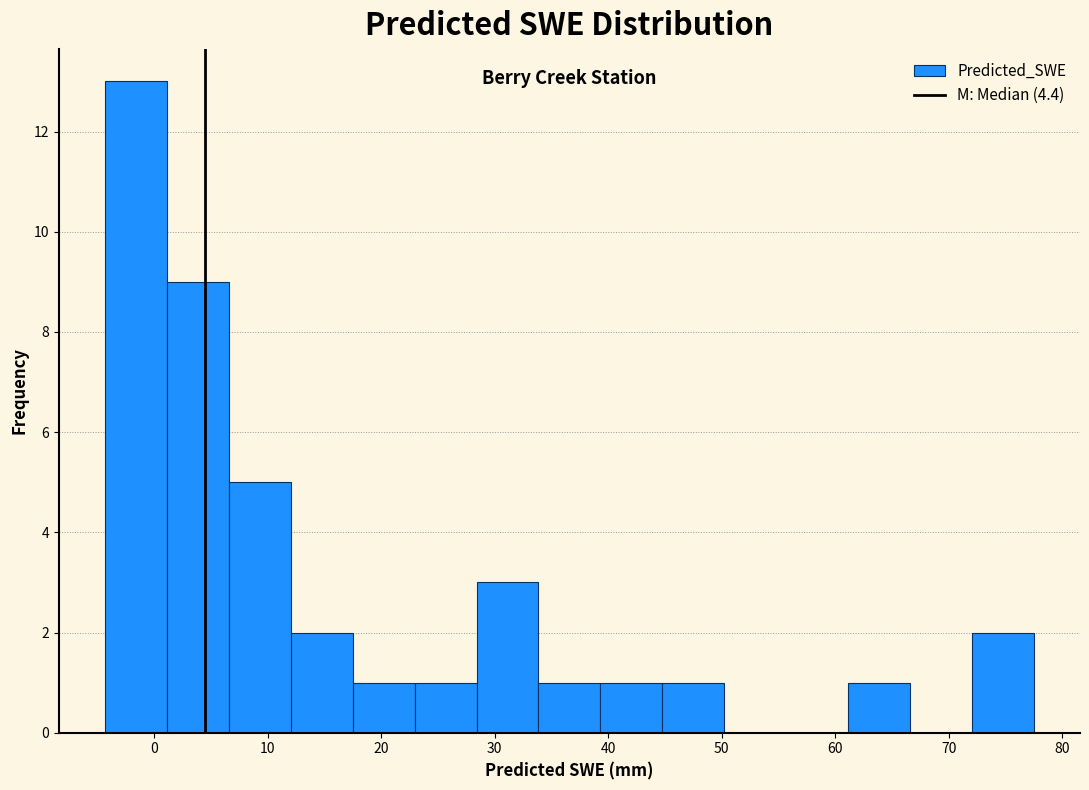

Reading left to right, list every bar in this chart as the range it spans on the x-axis followed by its height. Neither the bar edges nor the heights are printed on the chart, so give them approximately, as read against the axes.

-4 to 1: 13
1 to 7: 9
7 to 12: 5
12 to 18: 2
18 to 23: 1
23 to 28: 1
28 to 34: 3
34 to 39: 1
39 to 45: 1
45 to 50: 1
50 to 56: 0
56 to 61: 0
61 to 67: 1
67 to 72: 0
72 to 77: 2